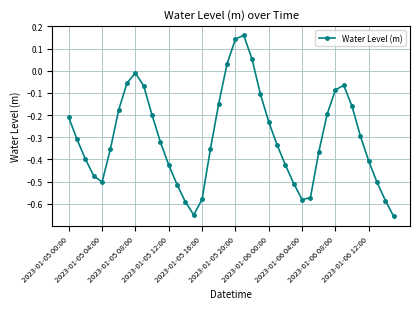

What is the difference between the second highest and second lowest values?

0.8